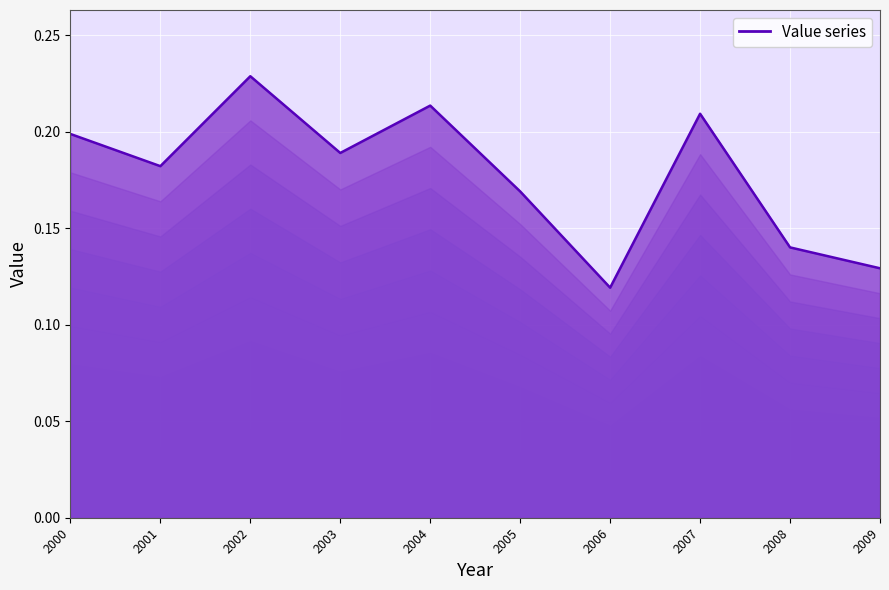

Is it true that the value at 2007 is 0.1?

False